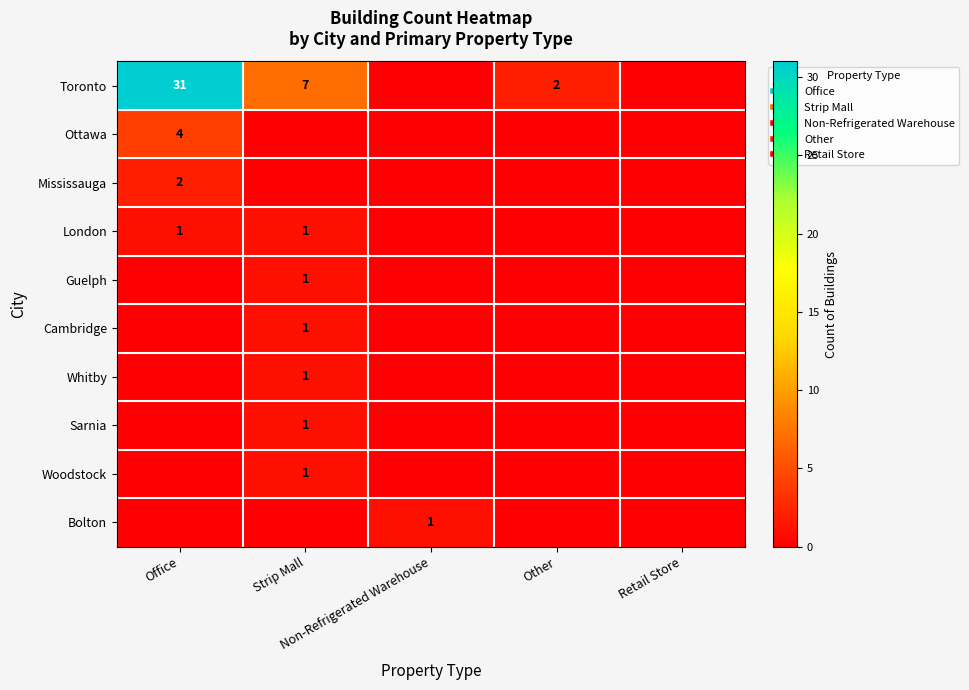

What is the sum of all Whitby values?

1